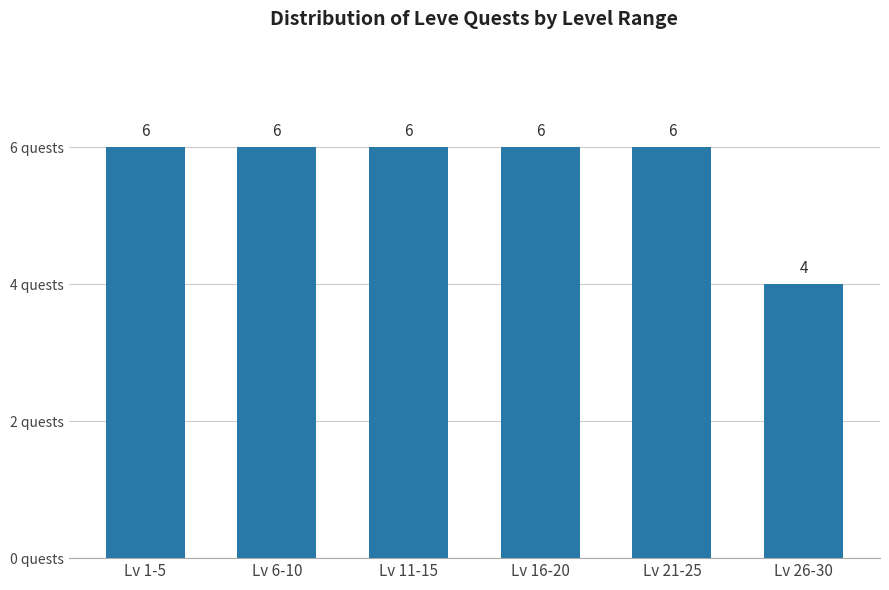

Reading left to right, transcribe all the data shown in this chart.

6	6	6	6	6	4